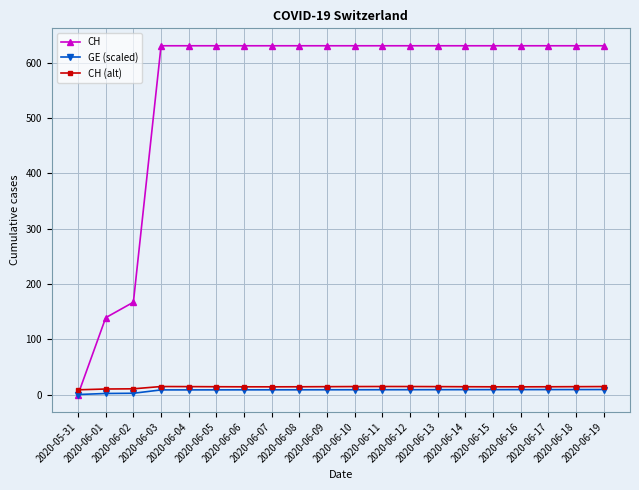

How many intersections are there between CH (alt) and CH?

1